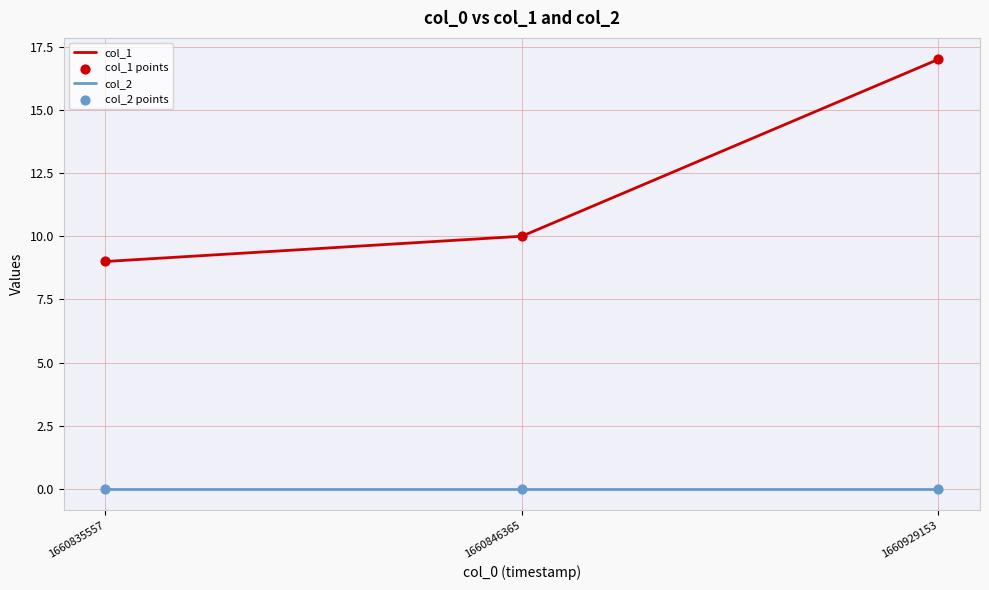

At which category is the sum across all series the highest?

1660929153